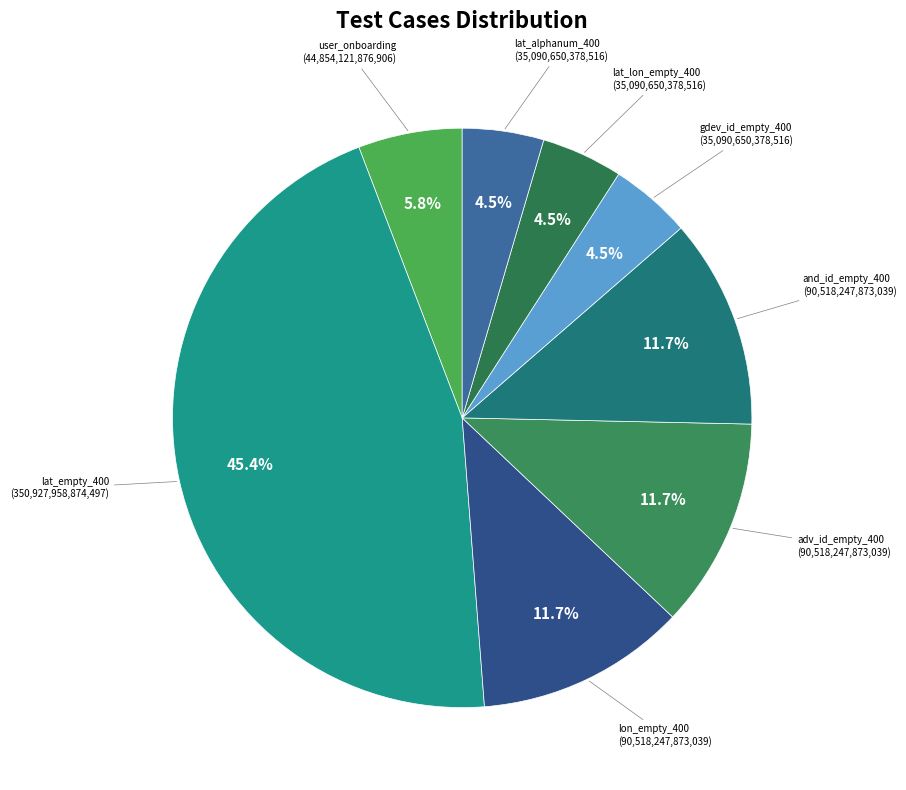

How many slices are in this pie chart?

8